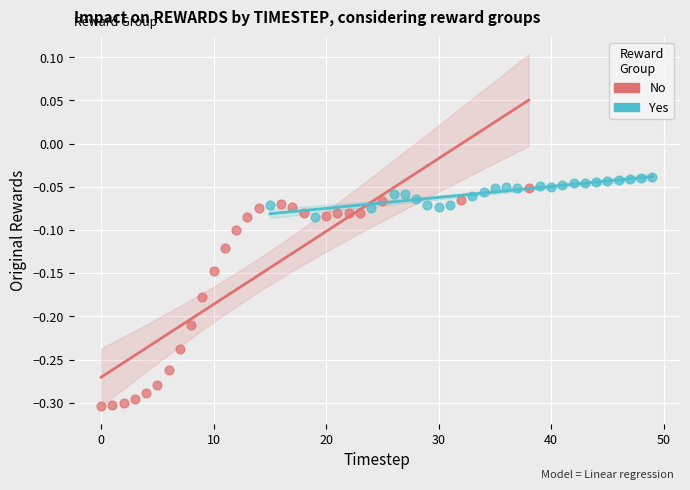

Which series has the widest spread of Y values?

No